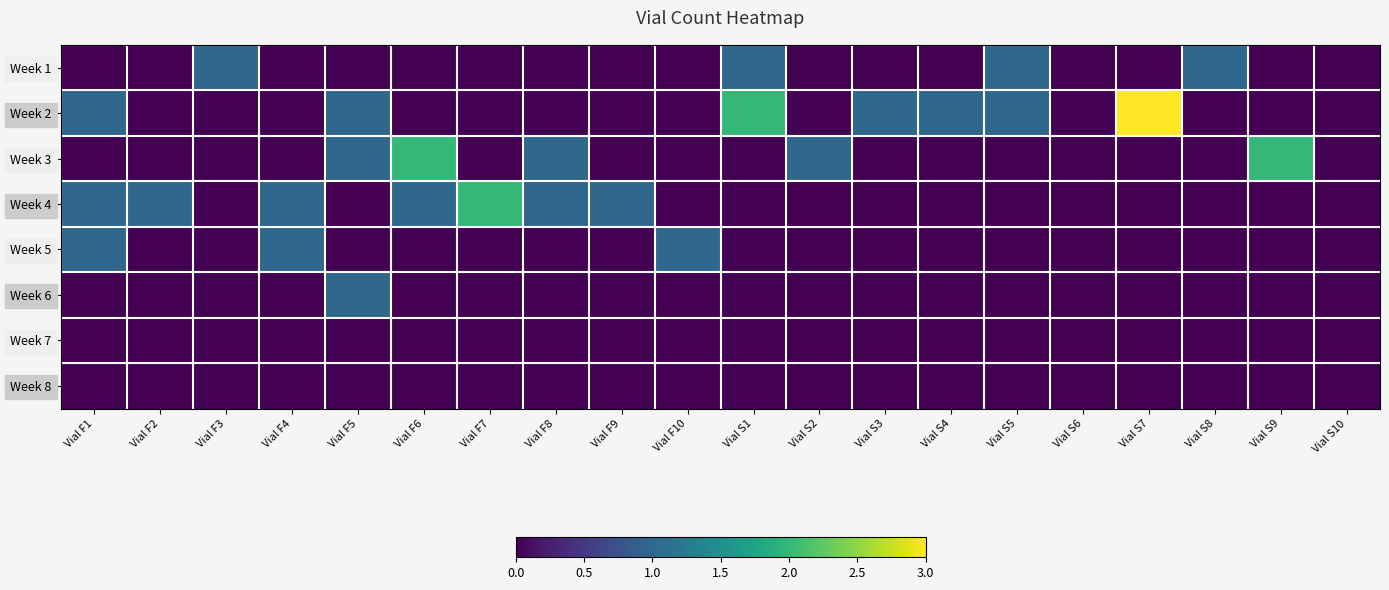

Reading left to right, what are all the values shown in this chart?

Week 1: Vial F1=0	Vial F2=0	Vial F3=1	Vial F4=0	Vial F5=0	Vial F6=0	Vial F7=0	Vial F8=0	Vial F9=0	Vial F10=0	Vial S1=1	Vial S2=0	Vial S3=0	Vial S4=0	Vial S5=1	Vial S6=0	Vial S7=0	Vial S8=1	Vial S9=0	Vial S10=0
Week 2: Vial F1=1	Vial F2=0	Vial F3=0	Vial F4=0	Vial F5=1	Vial F6=0	Vial F7=0	Vial F8=0	Vial F9=0	Vial F10=0	Vial S1=2	Vial S2=0	Vial S3=1	Vial S4=1	Vial S5=1	Vial S6=0	Vial S7=3	Vial S8=0	Vial S9=0	Vial S10=0
Week 3: Vial F1=0	Vial F2=0	Vial F3=0	Vial F4=0	Vial F5=1	Vial F6=2	Vial F7=0	Vial F8=1	Vial F9=0	Vial F10=0	Vial S1=0	Vial S2=1	Vial S3=0	Vial S4=0	Vial S5=0	Vial S6=0	Vial S7=0	Vial S8=0	Vial S9=2	Vial S10=0
Week 4: Vial F1=1	Vial F2=1	Vial F3=0	Vial F4=1	Vial F5=0	Vial F6=1	Vial F7=2	Vial F8=1	Vial F9=1	Vial F10=0	Vial S1=0	Vial S2=0	Vial S3=0	Vial S4=0	Vial S5=0	Vial S6=0	Vial S7=0	Vial S8=0	Vial S9=0	Vial S10=0
Week 5: Vial F1=1	Vial F2=0	Vial F3=0	Vial F4=1	Vial F5=0	Vial F6=0	Vial F7=0	Vial F8=0	Vial F9=0	Vial F10=1	Vial S1=0	Vial S2=0	Vial S3=0	Vial S4=0	Vial S5=0	Vial S6=0	Vial S7=0	Vial S8=0	Vial S9=0	Vial S10=0
Week 6: Vial F1=0	Vial F2=0	Vial F3=0	Vial F4=0	Vial F5=1	Vial F6=0	Vial F7=0	Vial F8=0	Vial F9=0	Vial F10=0	Vial S1=0	Vial S2=0	Vial S3=0	Vial S4=0	Vial S5=0	Vial S6=0	Vial S7=0	Vial S8=0	Vial S9=0	Vial S10=0
Week 7: Vial F1=0	Vial F2=0	Vial F3=0	Vial F4=0	Vial F5=0	Vial F6=0	Vial F7=0	Vial F8=0	Vial F9=0	Vial F10=0	Vial S1=0	Vial S2=0	Vial S3=0	Vial S4=0	Vial S5=0	Vial S6=0	Vial S7=0	Vial S8=0	Vial S9=0	Vial S10=0
Week 8: Vial F1=0	Vial F2=0	Vial F3=0	Vial F4=0	Vial F5=0	Vial F6=0	Vial F7=0	Vial F8=0	Vial F9=0	Vial F10=0	Vial S1=0	Vial S2=0	Vial S3=0	Vial S4=0	Vial S5=0	Vial S6=0	Vial S7=0	Vial S8=0	Vial S9=0	Vial S10=0